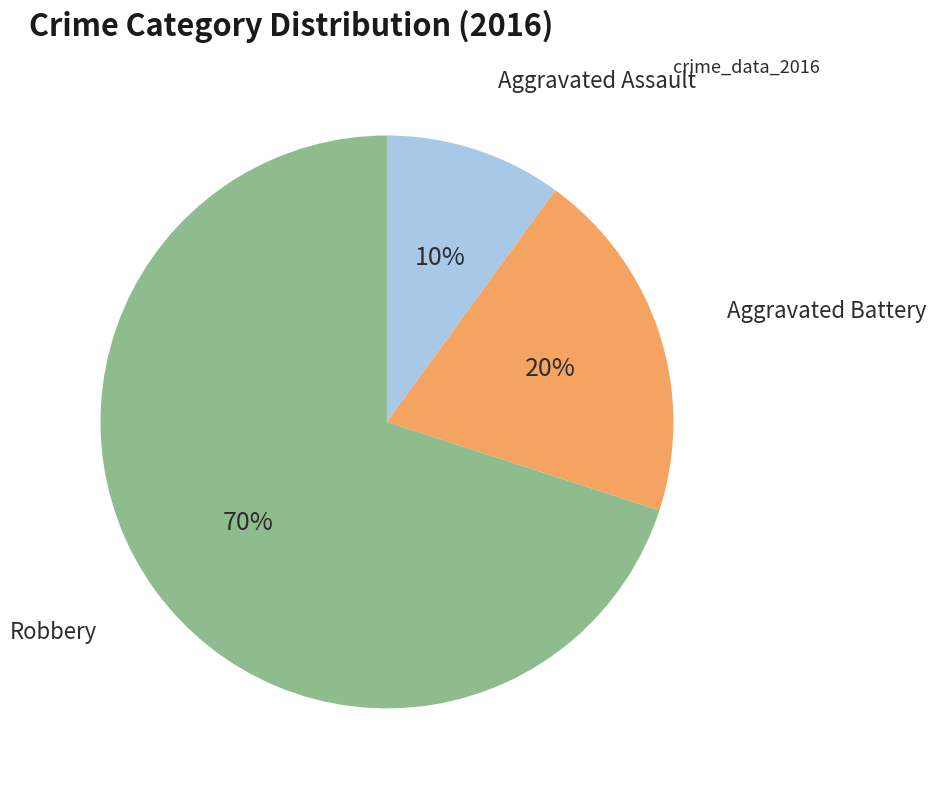

Does any single category account for the majority?

Yes